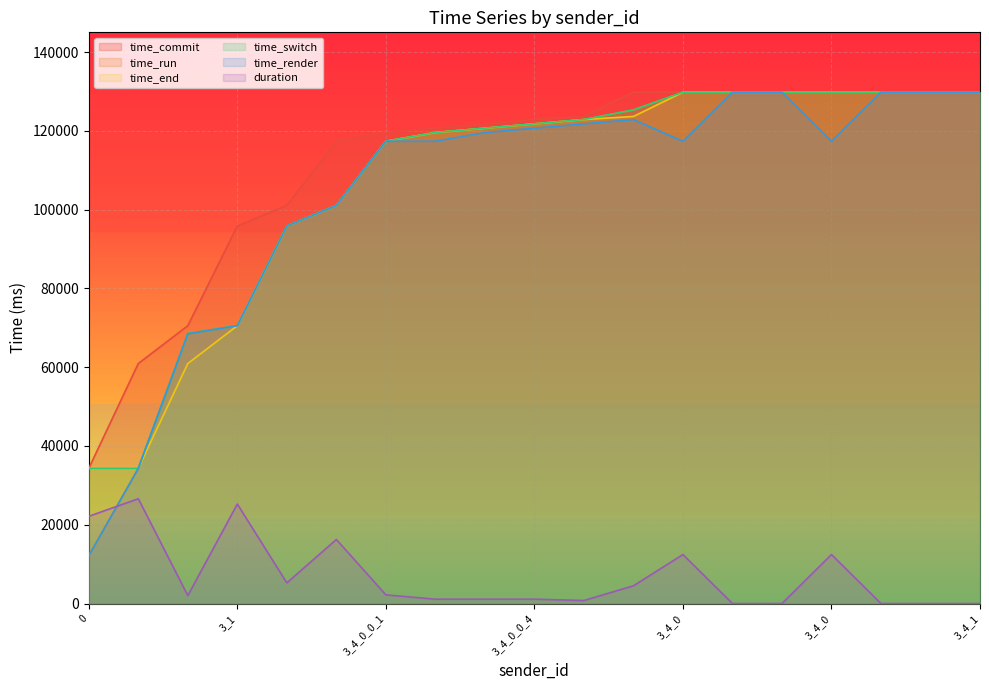

At which category is the sum across all series the highest?

3_4_1